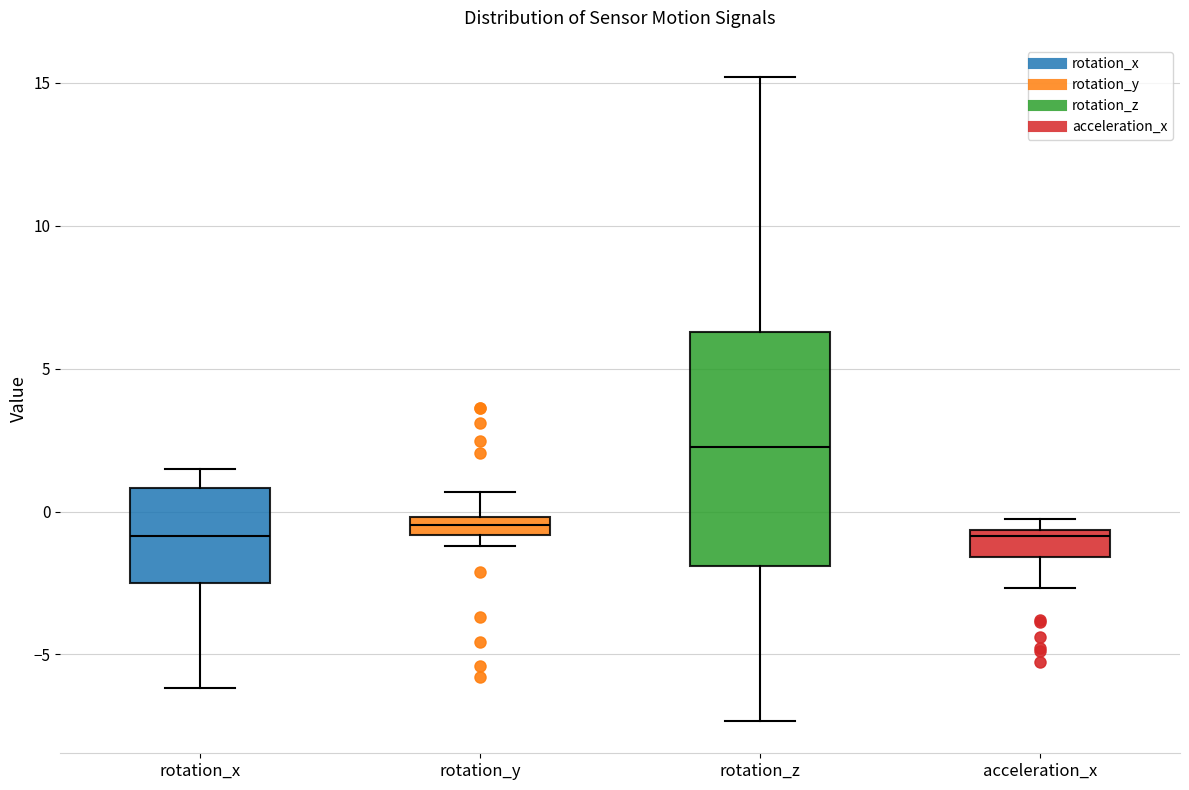

Which box is the tallest, from its lower edge to its upper edge?

rotation_z